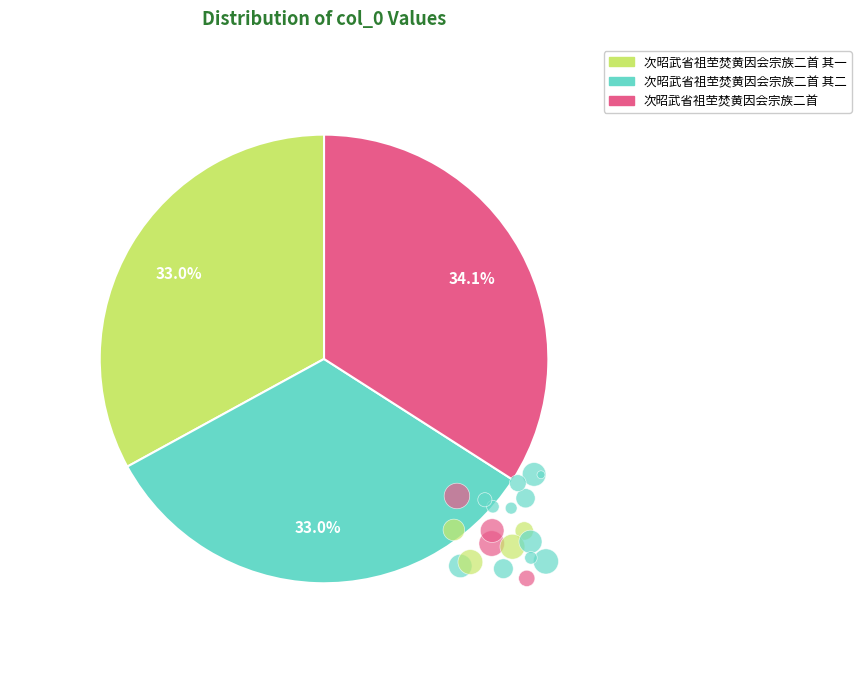

What percentage is the 次昭武省祖茔焚黄因会宗族二首 其二 slice, to the nearest percent?

33%